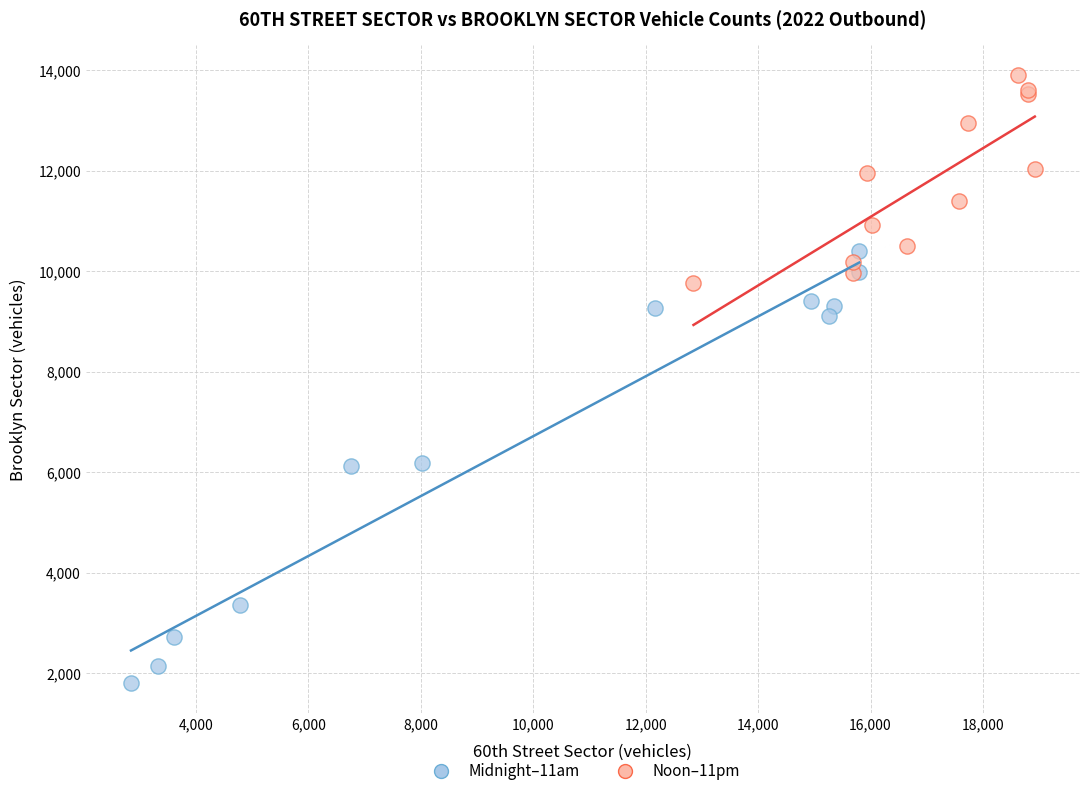

Which series has the largest Y range (max minus min)?

Midnight–11am